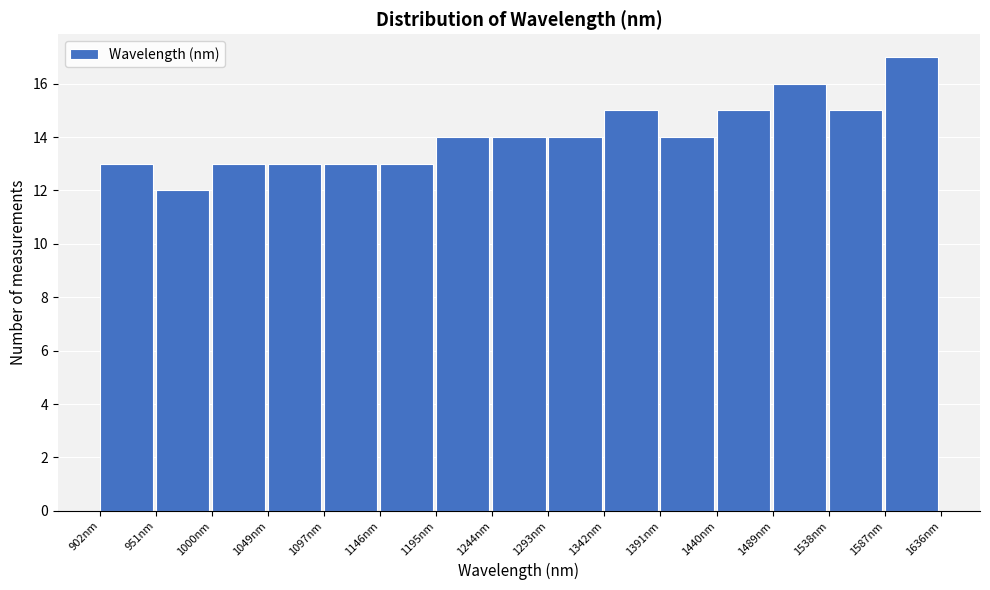

Which range on the x-axis has the tallest bar?

1585 to 1635